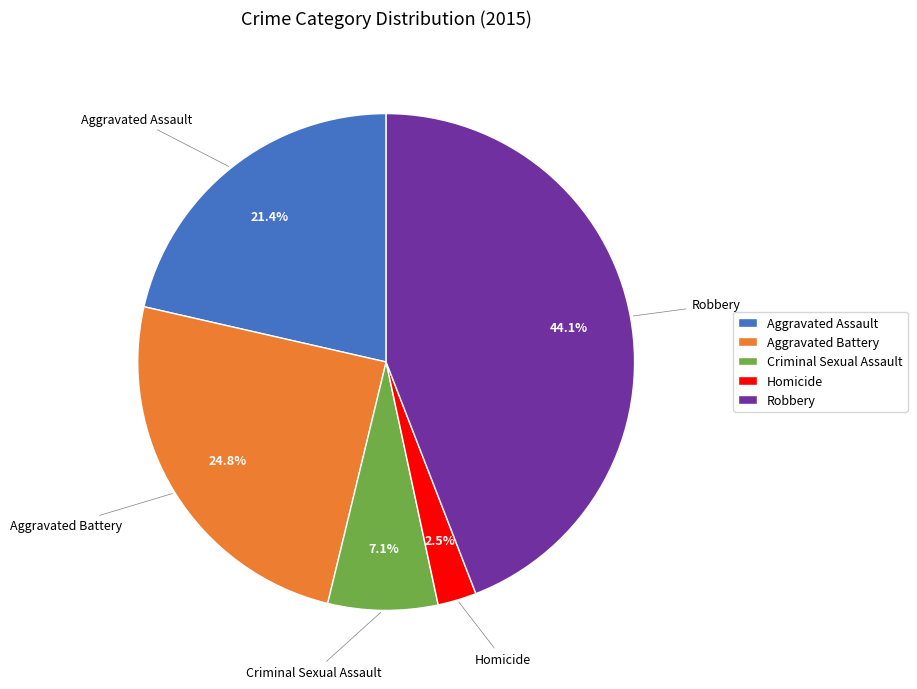

Rank the categories by value from highest to lowest.

Robbery, Aggravated Battery, Aggravated Assault, Criminal Sexual Assault, Homicide